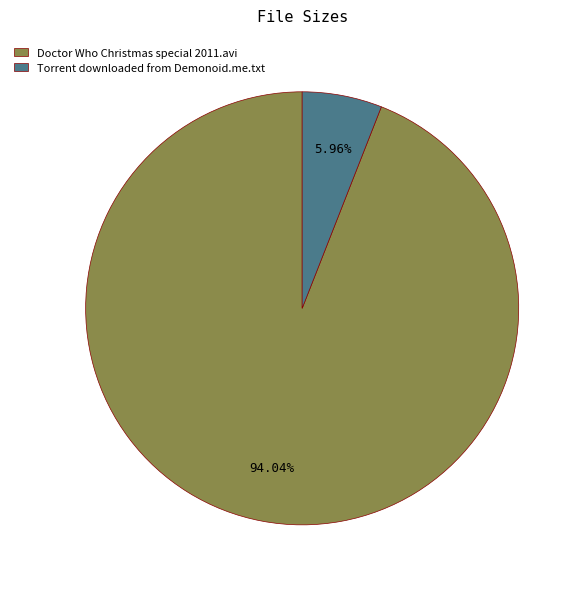

Which slice is the smallest?

Torrent downloaded from Demonoid.me.txt